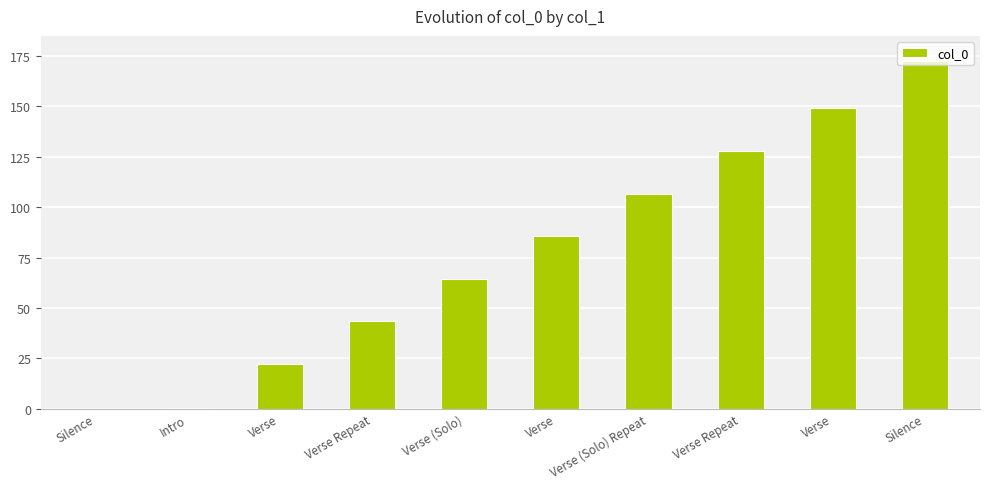

List the labels in order of value, smallest first.

Silence, Intro, Verse, Verse Repeat, Verse (Solo), Verse, Verse (Solo) Repeat, Verse Repeat, Verse, Silence